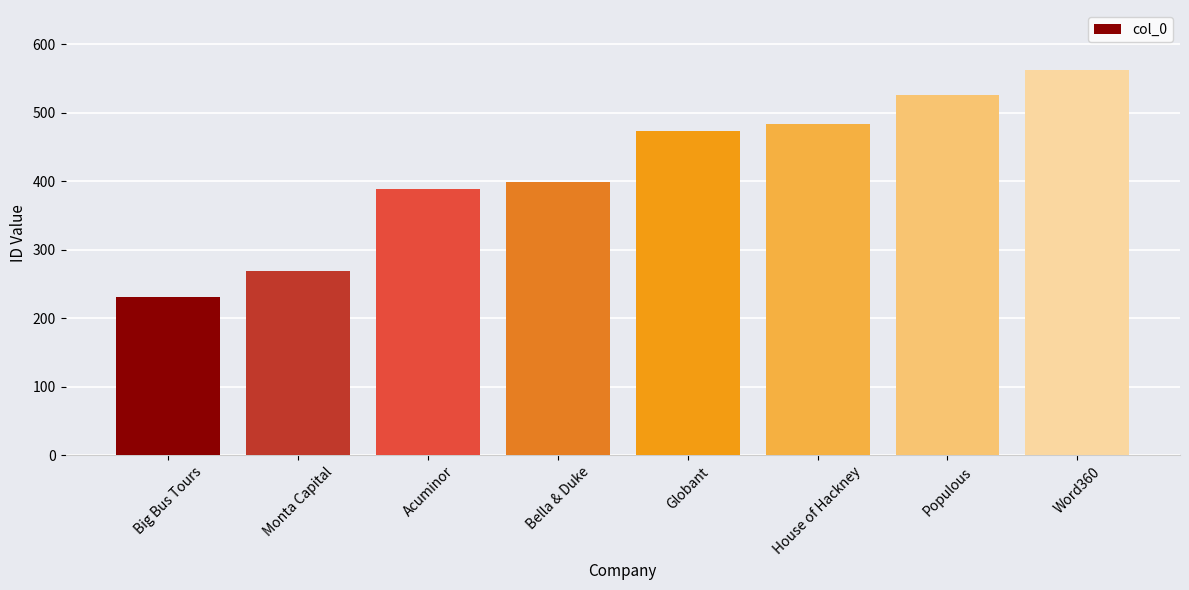

At which category does the chart reach its peak across all series?

Word360